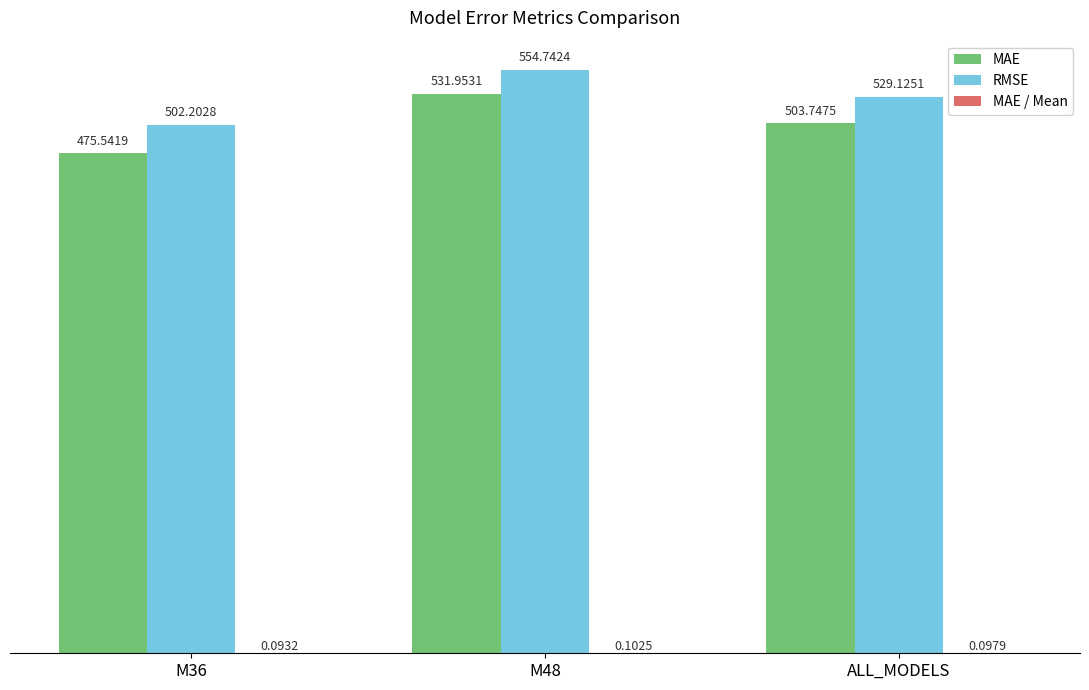

Is it true that MAE equals 475.5 at M36?

True